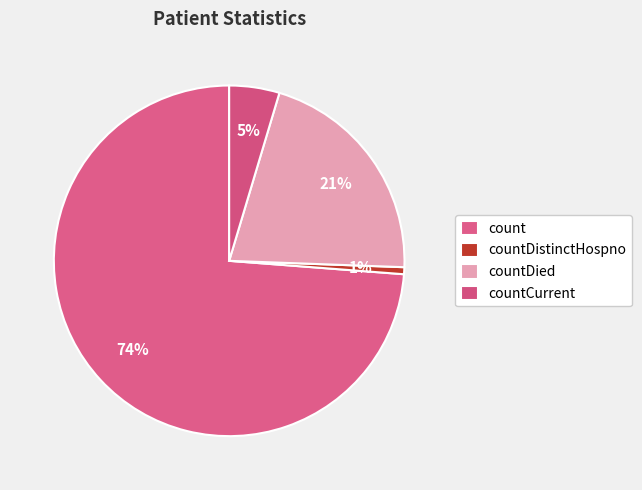

Which slice is the smallest?

countDistinctHospno